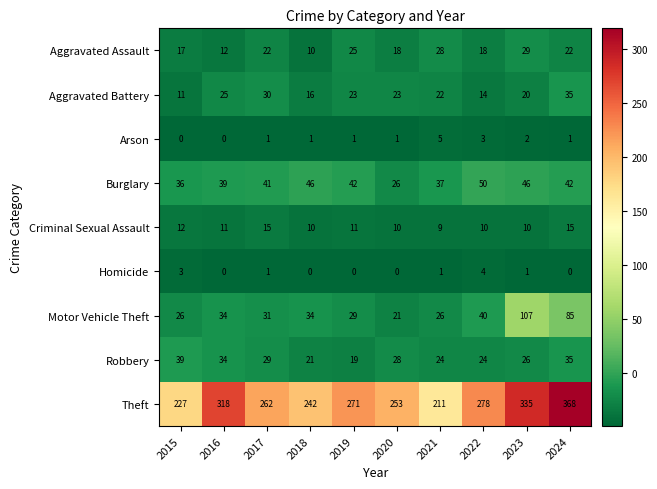

What is the maximum value shown in the chart?

368